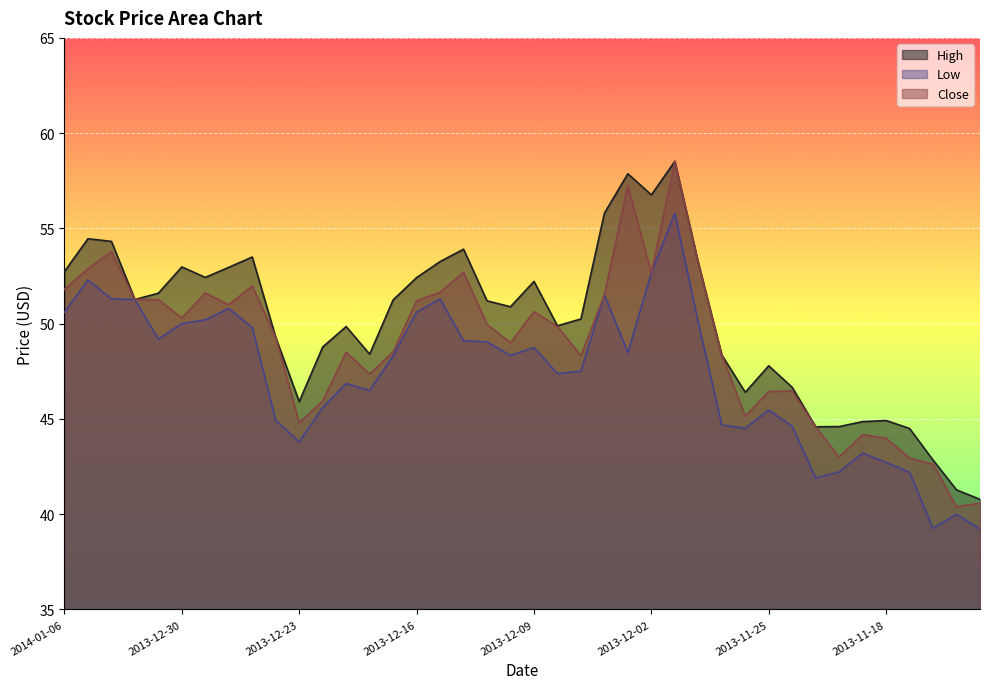

In Close, how many points are higher than both neighbors (excluding endpoints)?

10